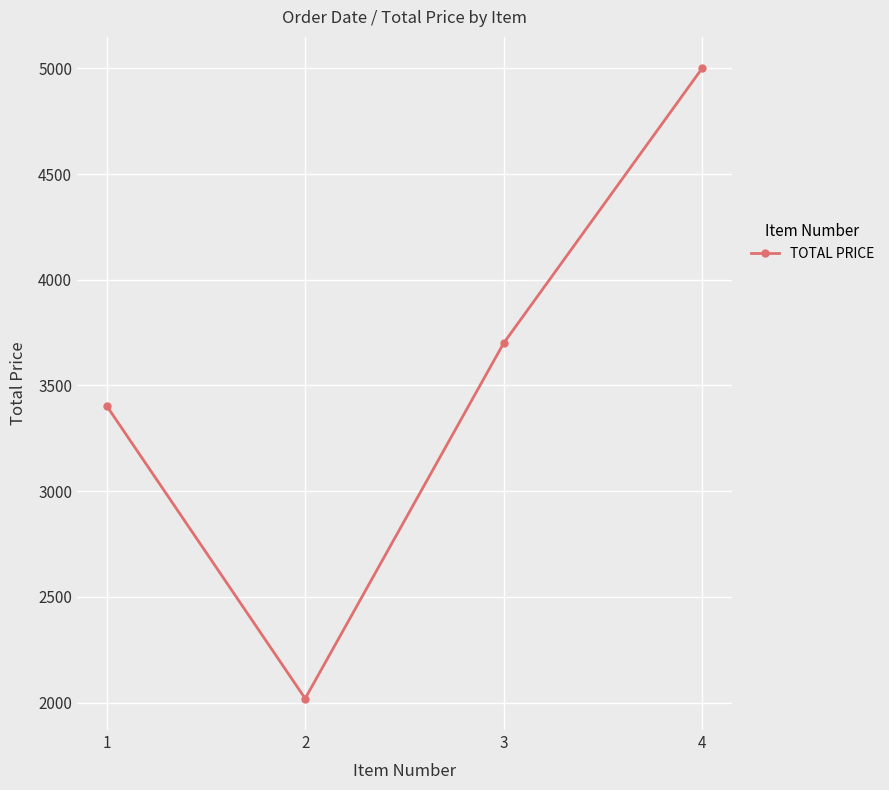

Rank the categories by value from lowest to highest.

2, 1, 3, 4